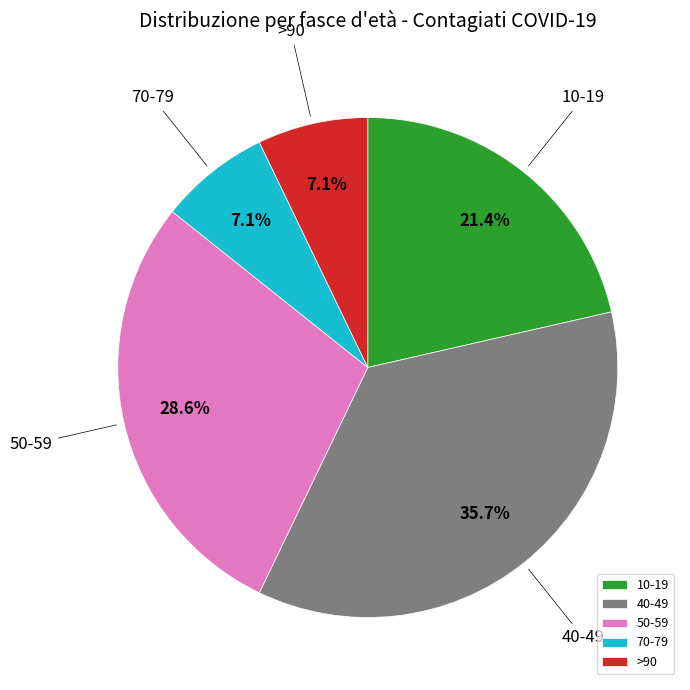

What portion of the pie excludes 50-59?

71.4%